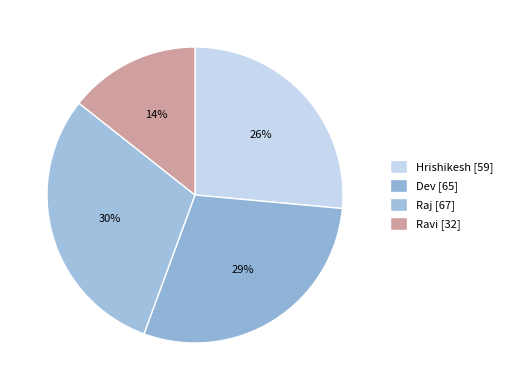

How much of the chart is everything except Ravi?

85.7%